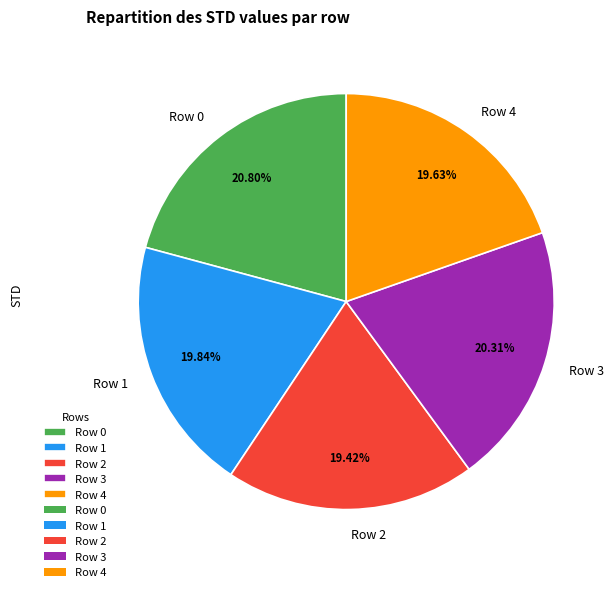

What portion of the pie excludes Row 3?

79.7%